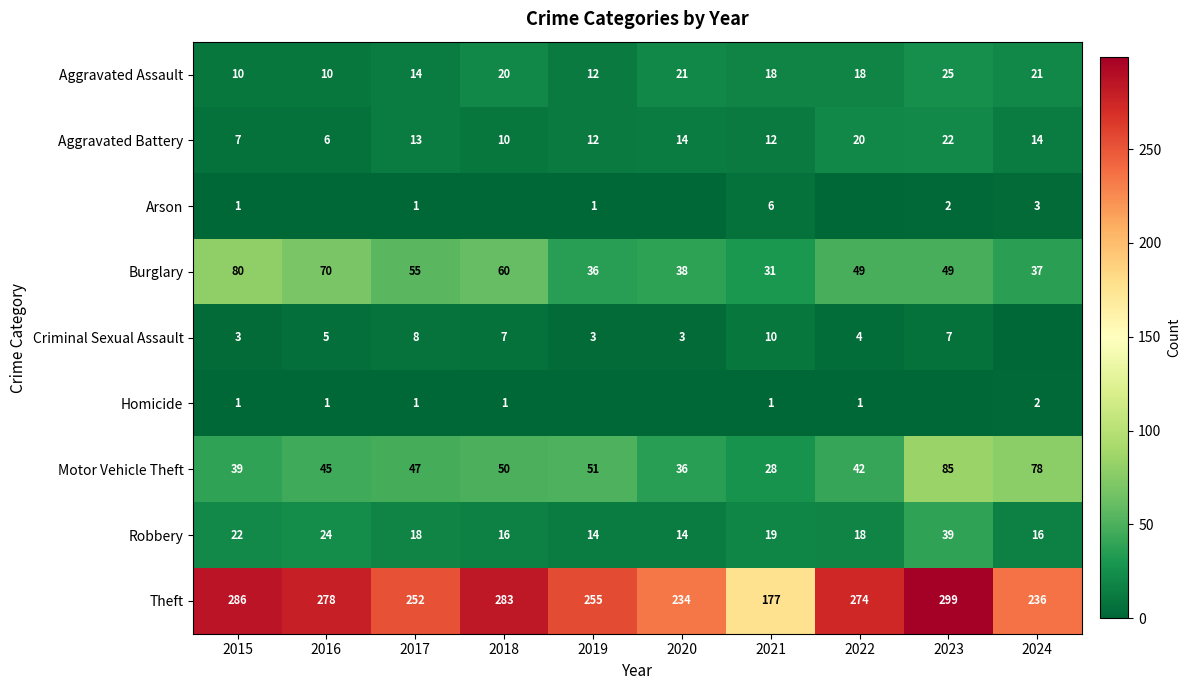

Is the value of Arson at 2024 greater than the value of Robbery at 2016?

No